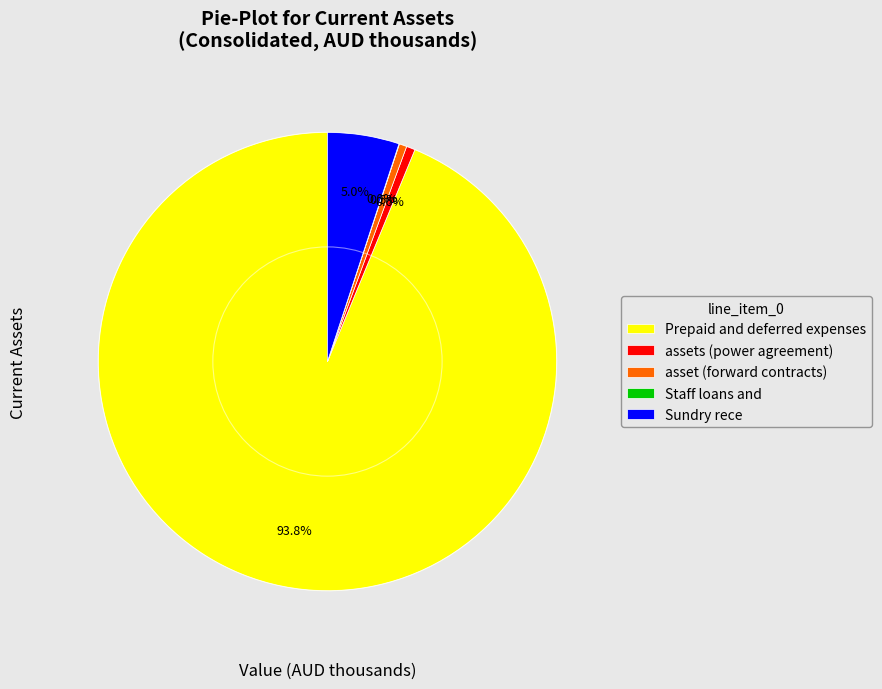

Which category has the biggest portion of the pie?

Prepaid and deferred expenses